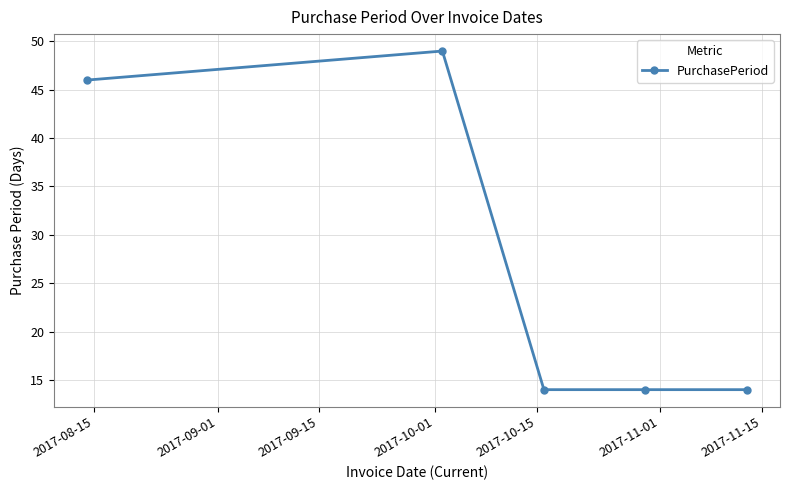

True or false: the data has more than 2 interior local peaks.

False